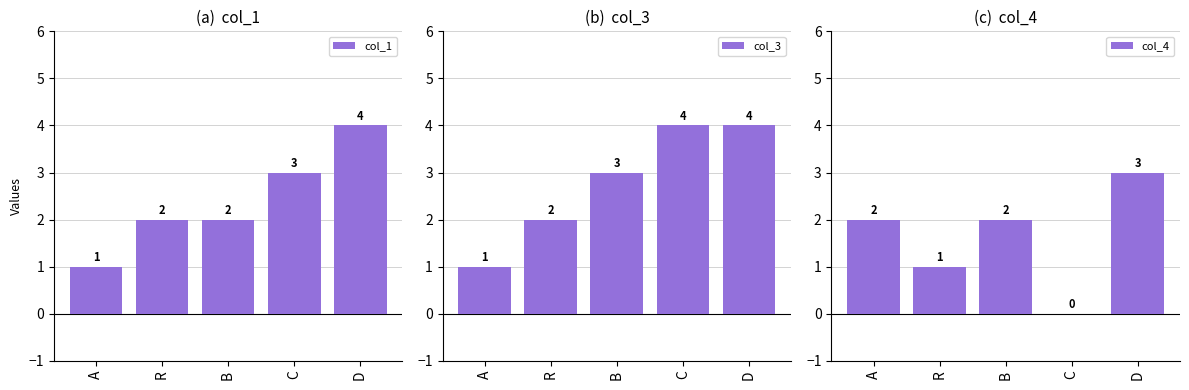

How many groups of bars are there?

5